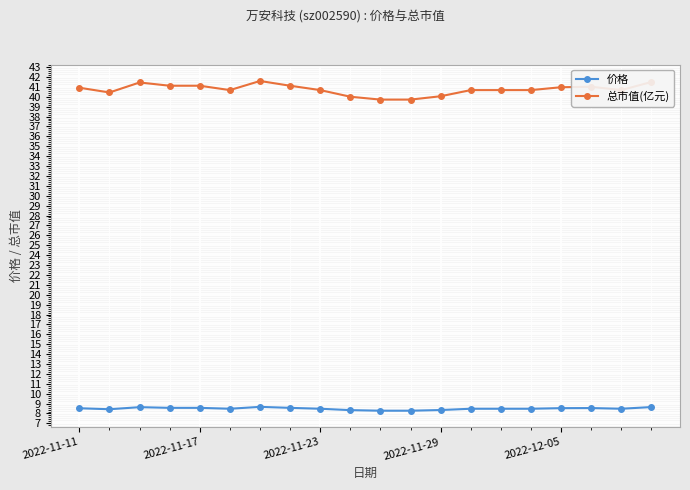

Which series has the largest total across all categories?

总市值(亿元)